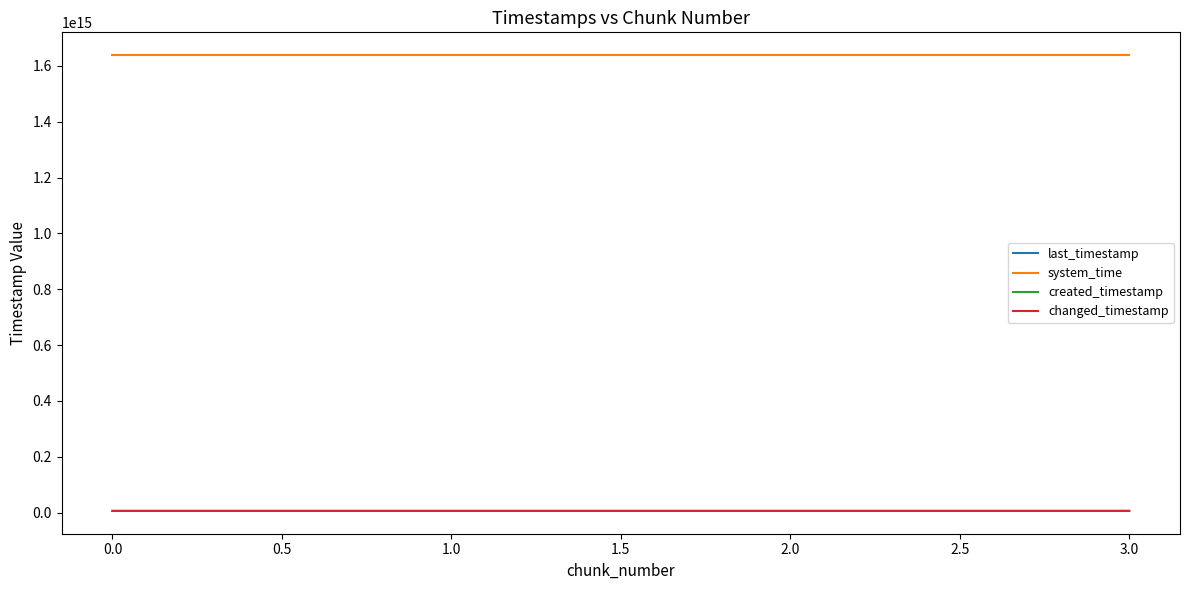

At how many categories does at least one series exceed 362570930132186?

4